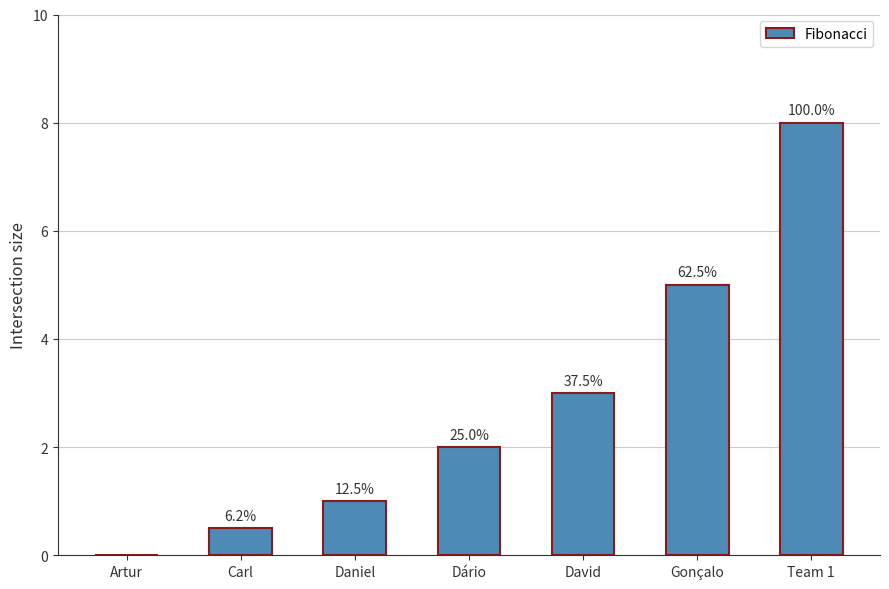

How many distinct data groups are displayed?

1